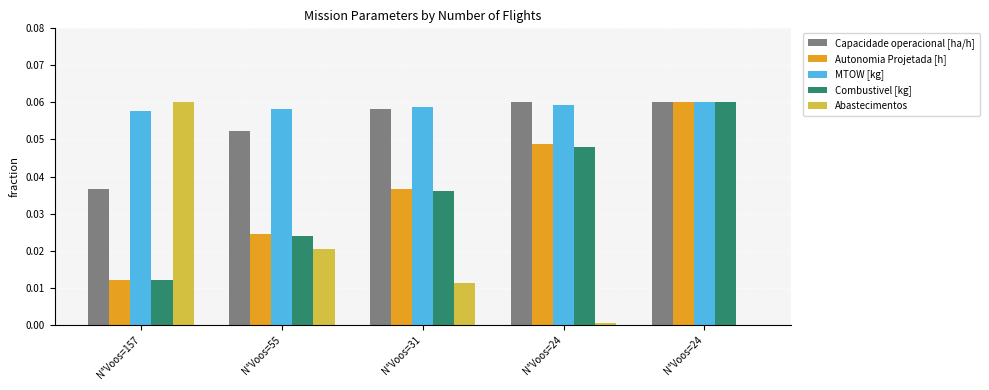

How many distinct data groups are displayed?

5